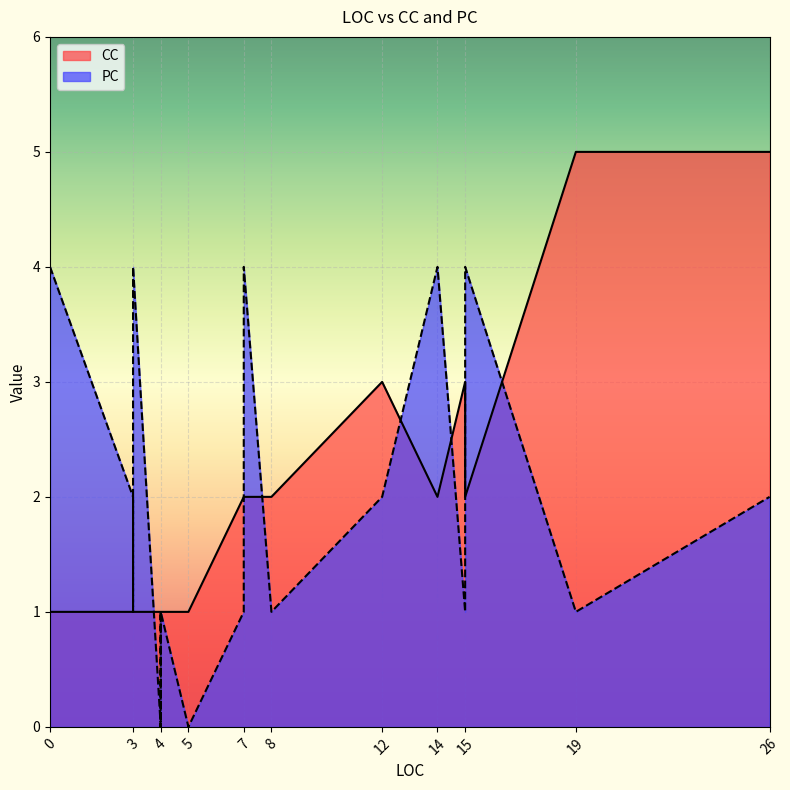

What is the sum of the CC values at 15 and 26?

8